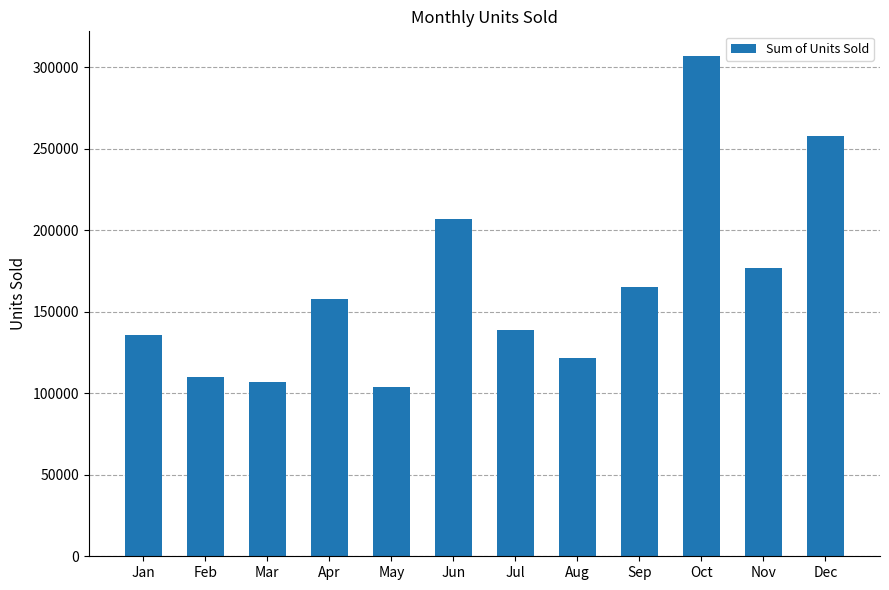

What is the ratio of the value at Apr to the value at Mar?

1.5